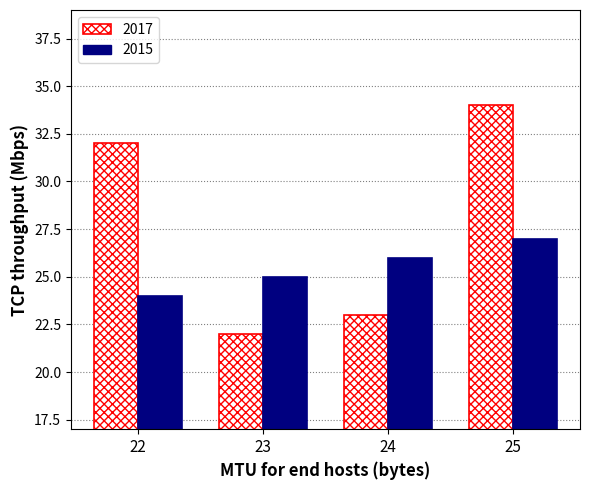

Reading left to right, list all the values displayed in this chart.

2017: 22=32	23=22	24=23	25=34
2015: 22=24	23=25	24=26	25=27